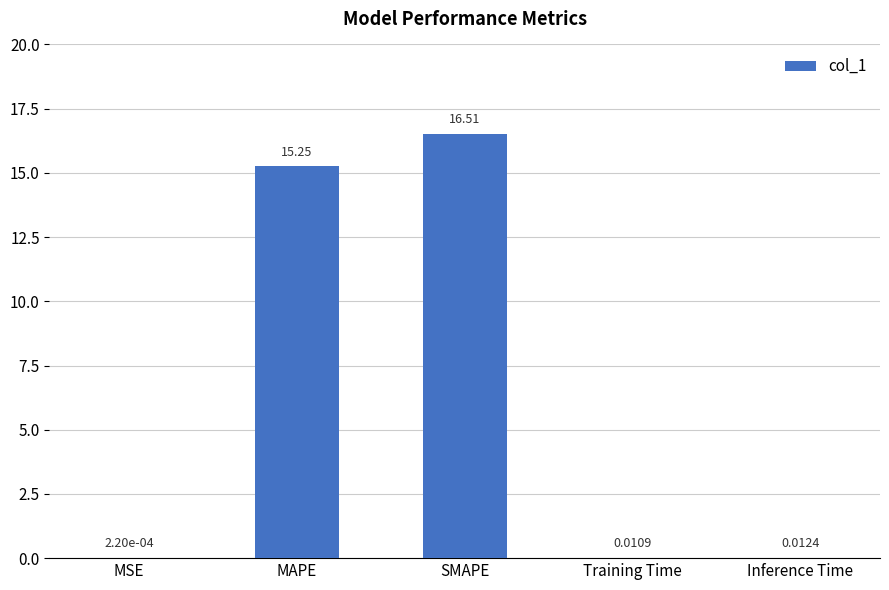

Which has a higher value, Inference Time or SMAPE?

SMAPE